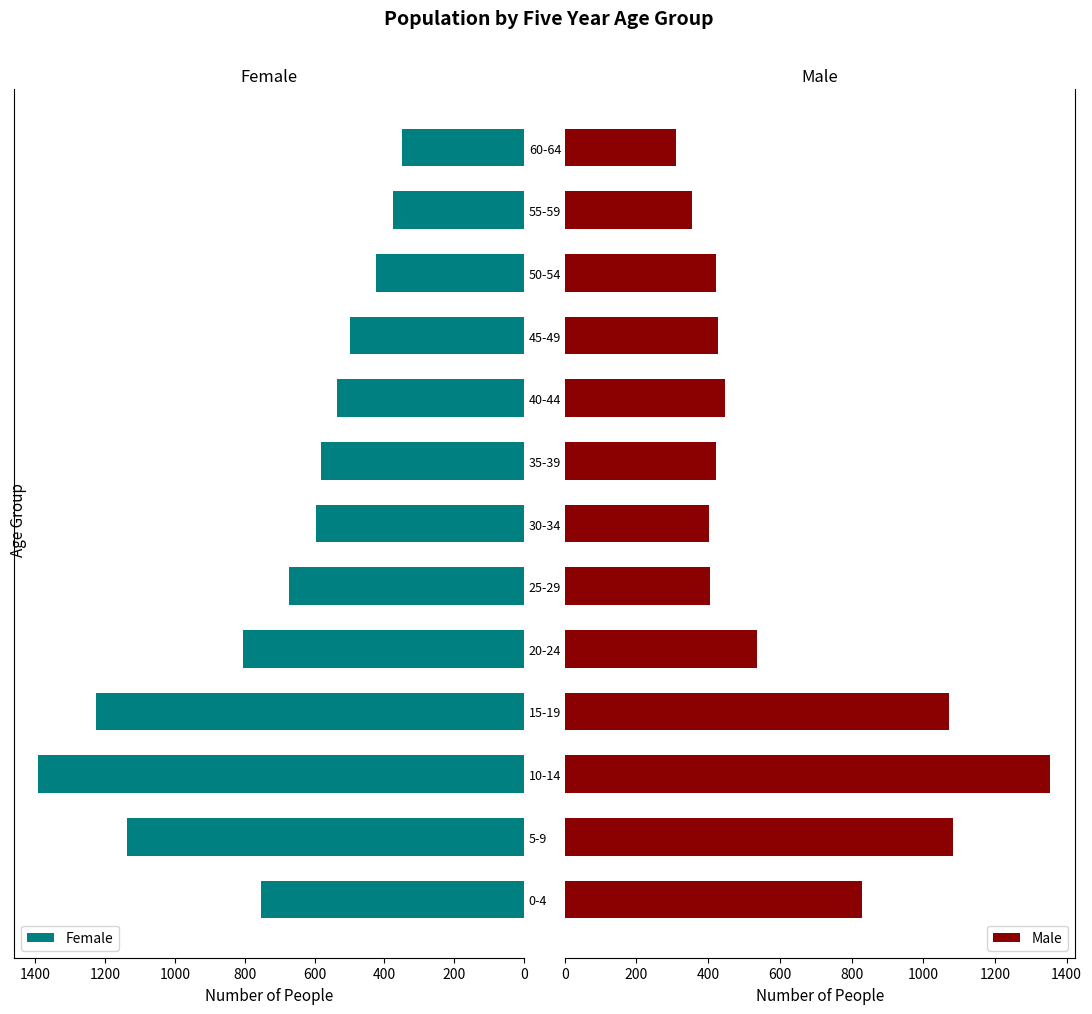

How many bars are there in total?

26